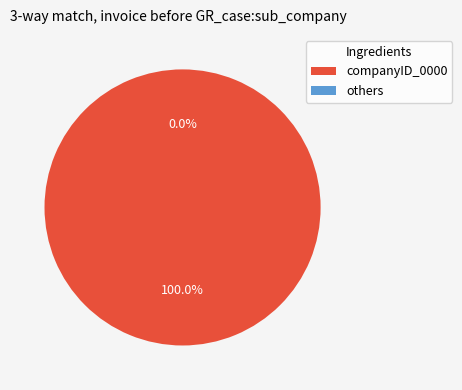

The 1405615237 slice represents 1% of the pie. True or false?

False